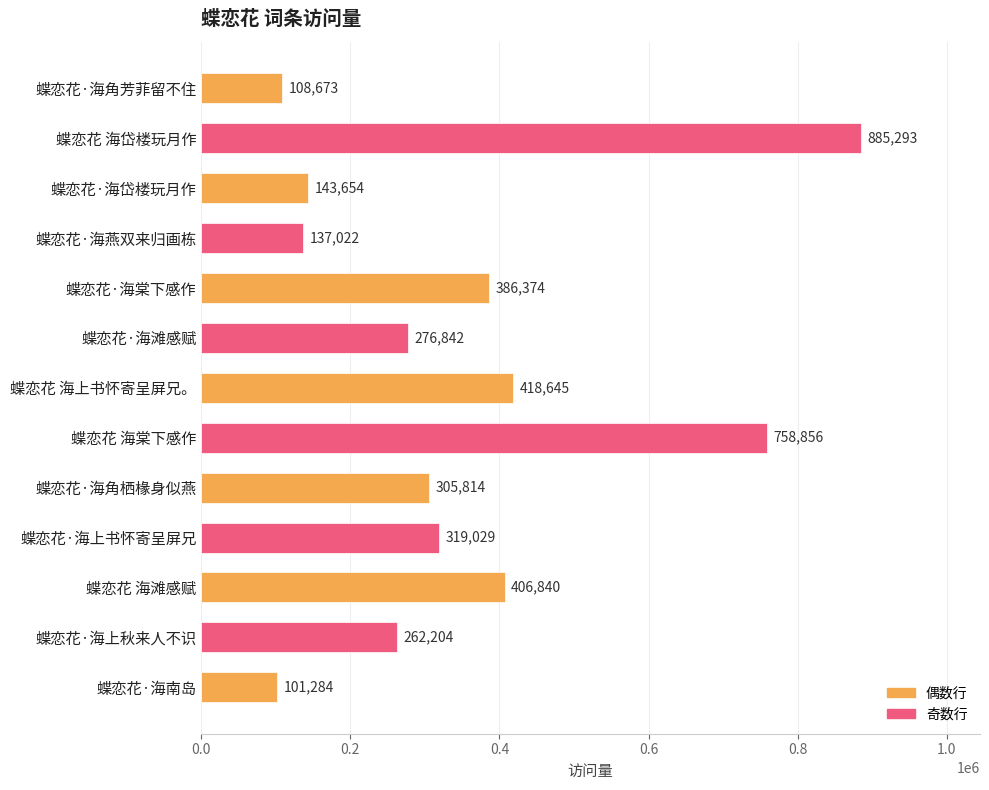

At which category does the chart reach its peak across all series?

蝶恋花 海岱楼玩月作